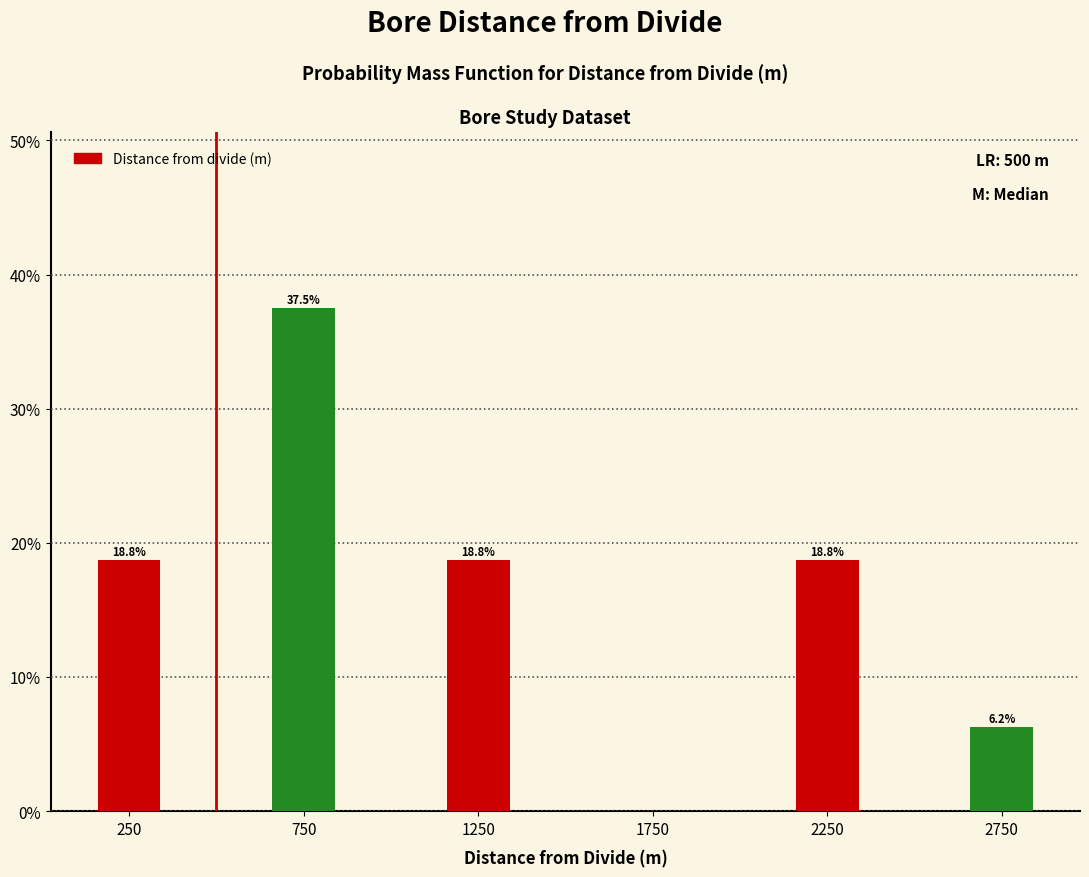

Is it true that the value at 1750 is 0.0?

True